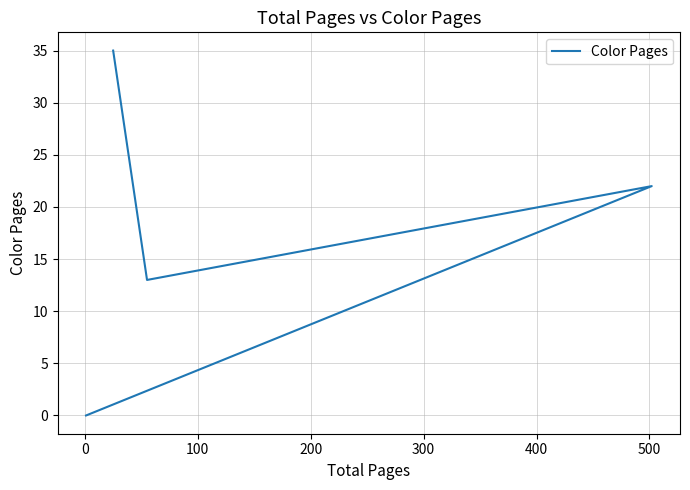

Count the values in the range 13 to 35.

3